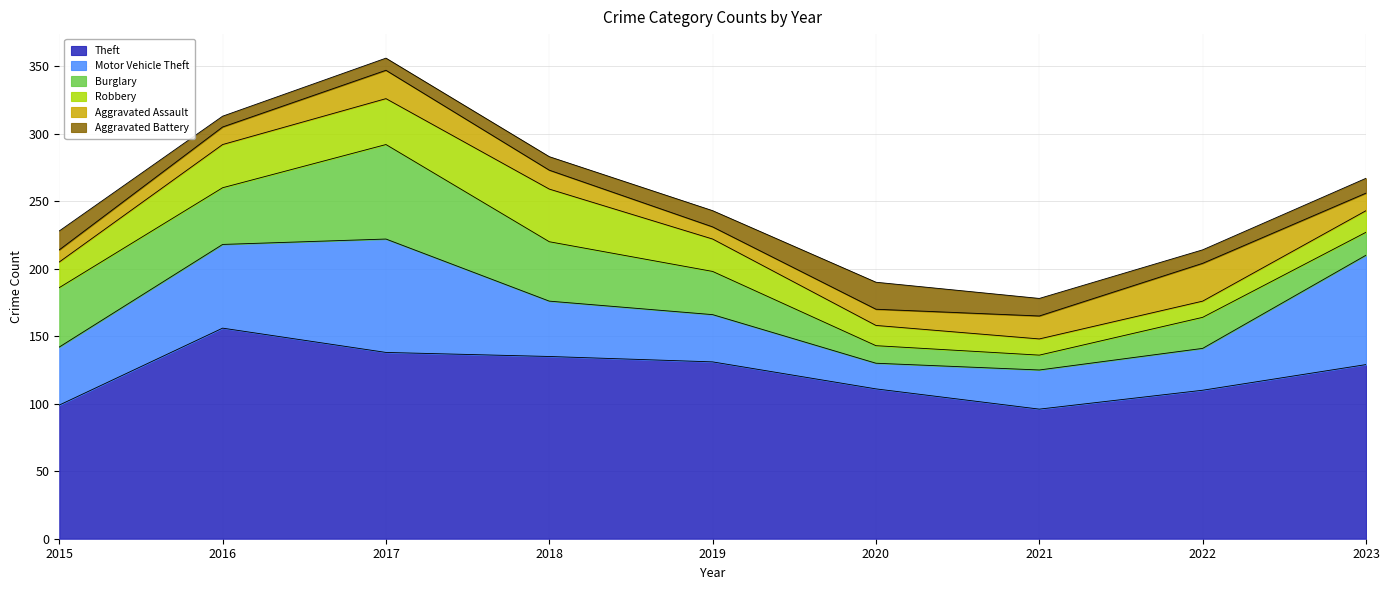

How many times do Motor Vehicle Theft and Aggravated Battery cross each other?

2